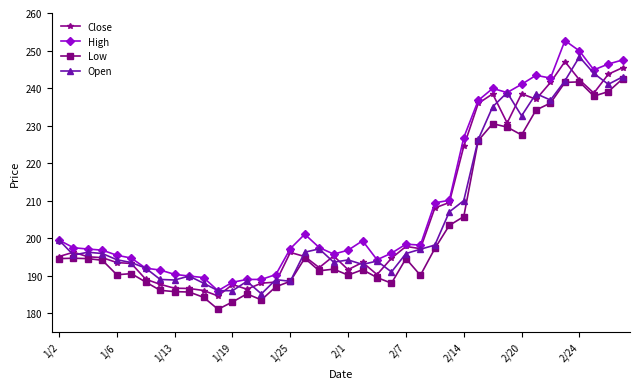

How many data points in Low are above 194?

20